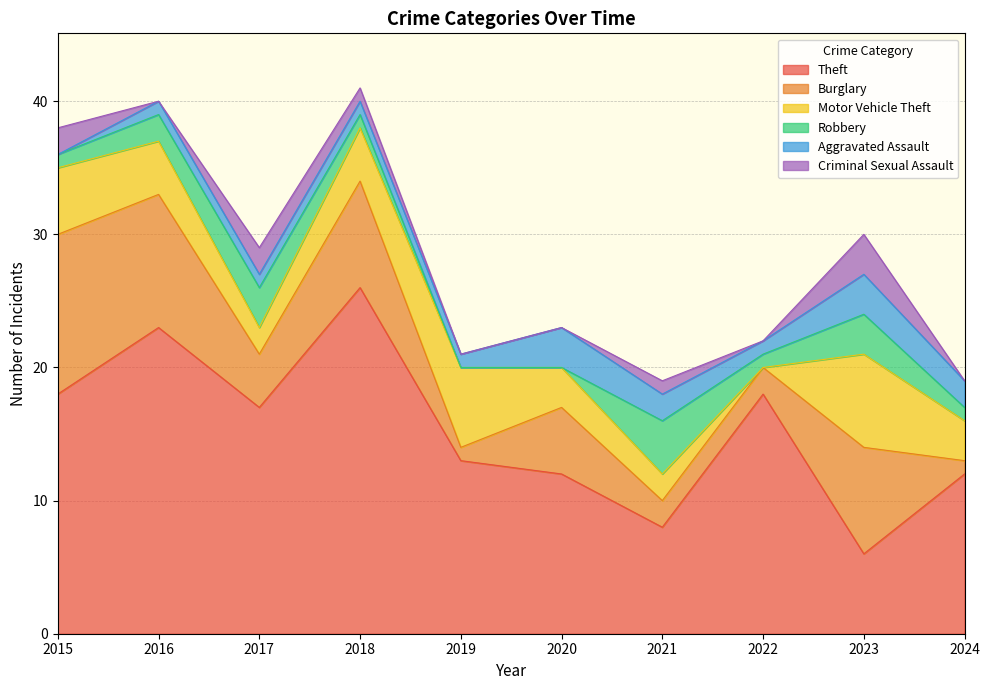

True or false: Aggravated Assault and Criminal Sexual Assault intersect in this chart.

True